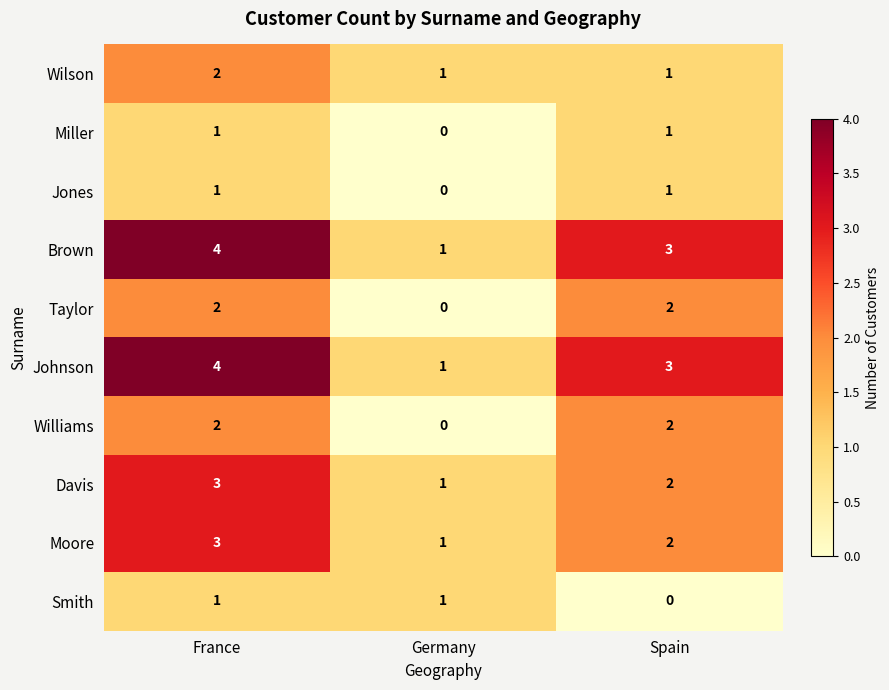

What is the sum of the Davis values at France and Spain?

5